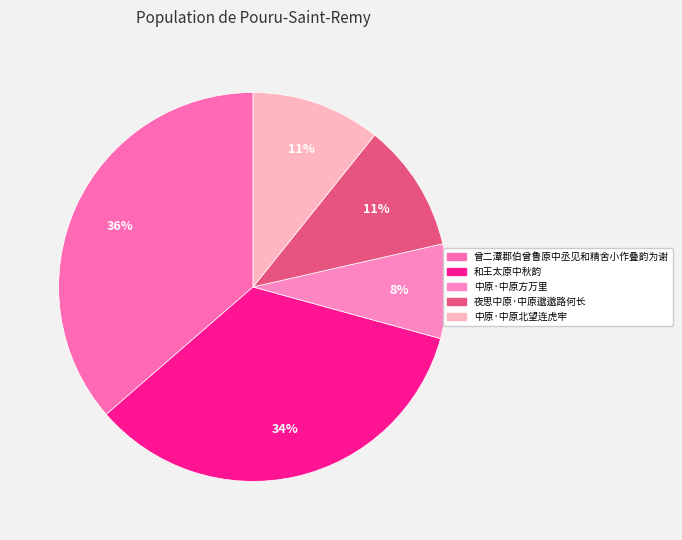

Does any single category account for the majority?

No